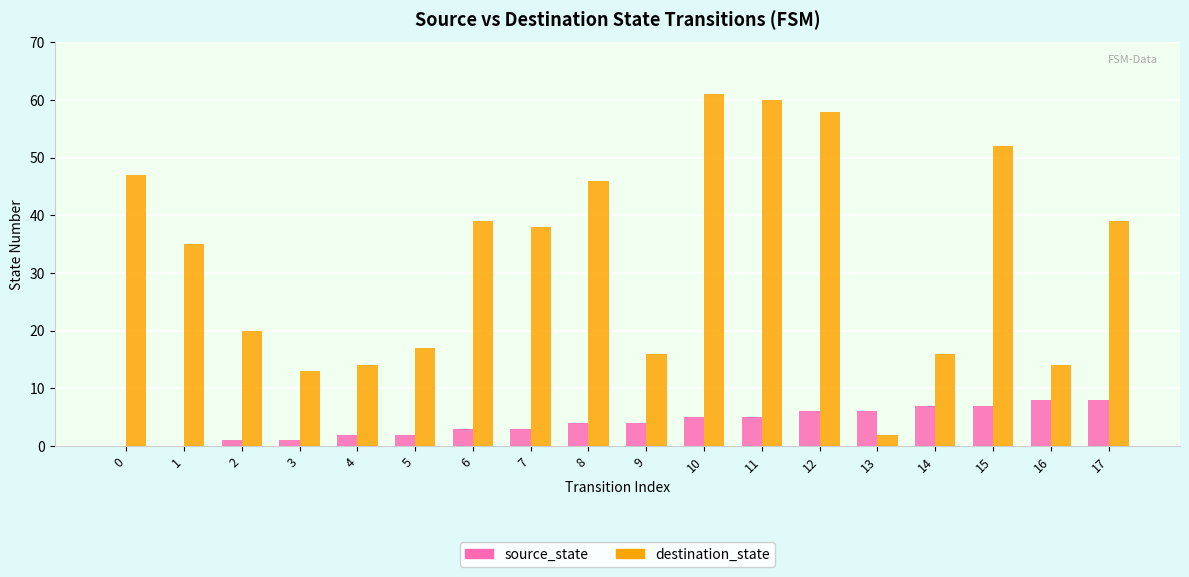

Are the bars grouped side by side (vs. stacked)?

Yes